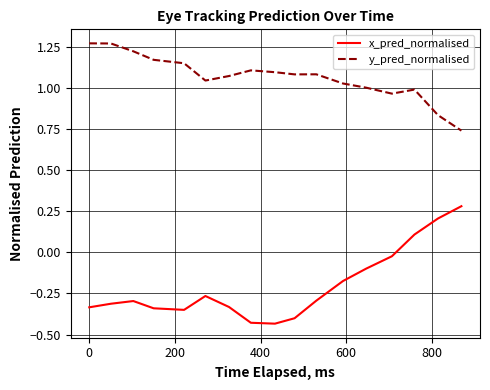

Which series has the widest spread of values?

x_pred_normalised